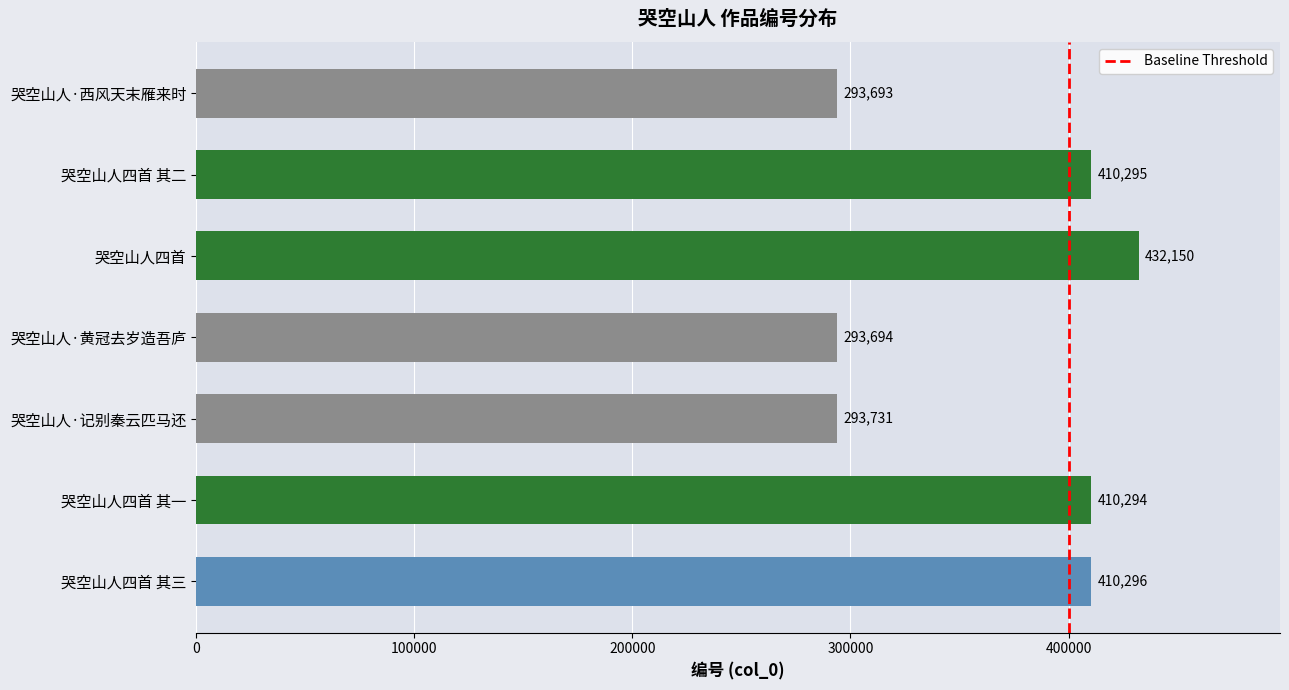

Reading bottom to top, what are all the values shown in this chart?

410296	410294	293731	293694	432150	410295	293693